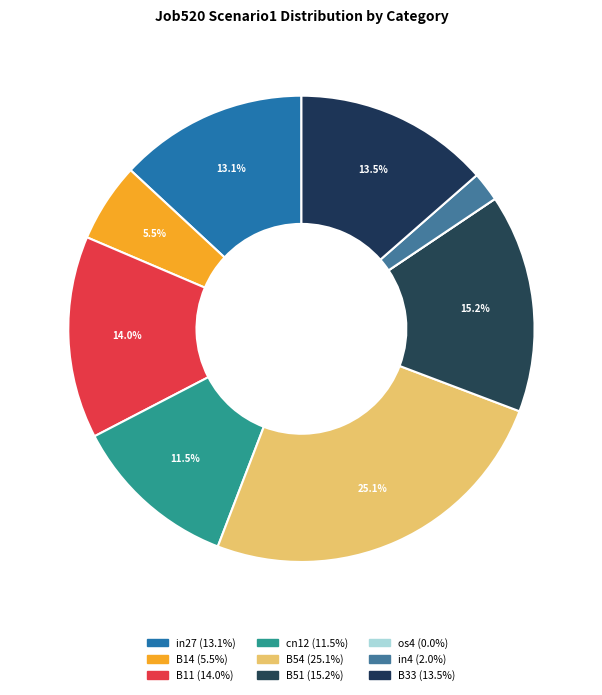

What is the total percentage of B11 and os4?

14.0%